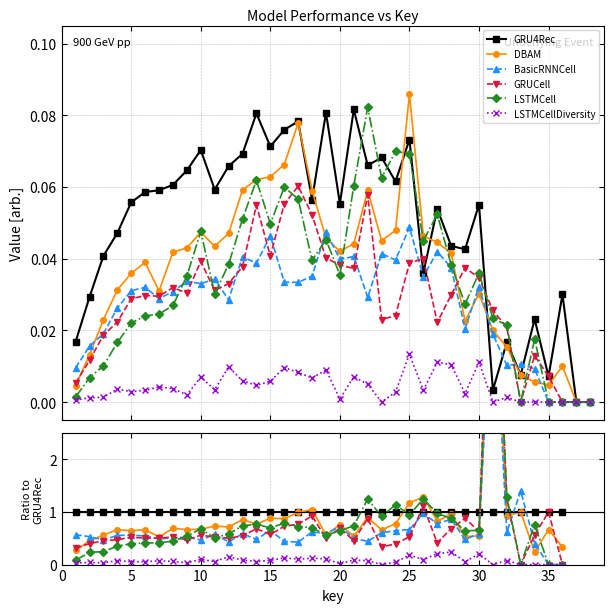

How many lines are shown in the chart?

6